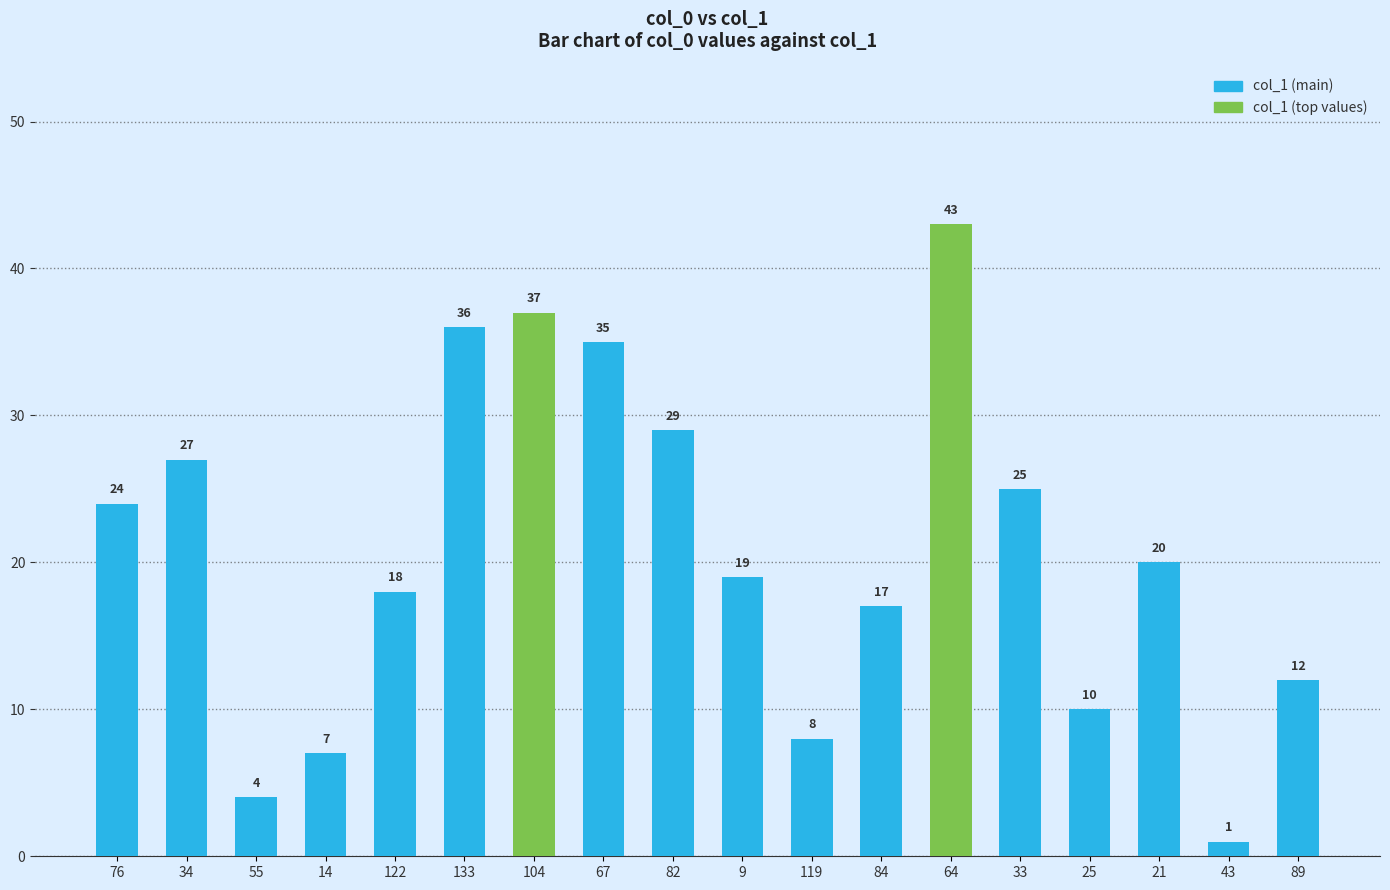

Reading left to right, extract all data points from this chart.

76=24	34=27	55=4	14=7	122=18	133=36	104=37	67=35	82=29	9=19	119=8	84=17	64=43	33=25	25=10	21=20	43=1	89=12